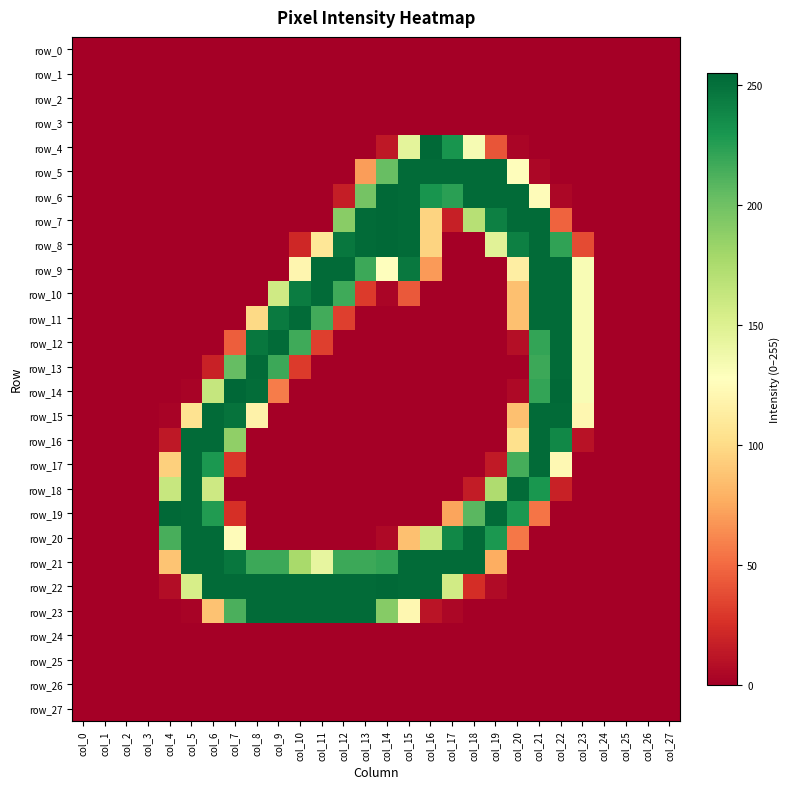

What is the spread (max minus min) of values at col_12?

253